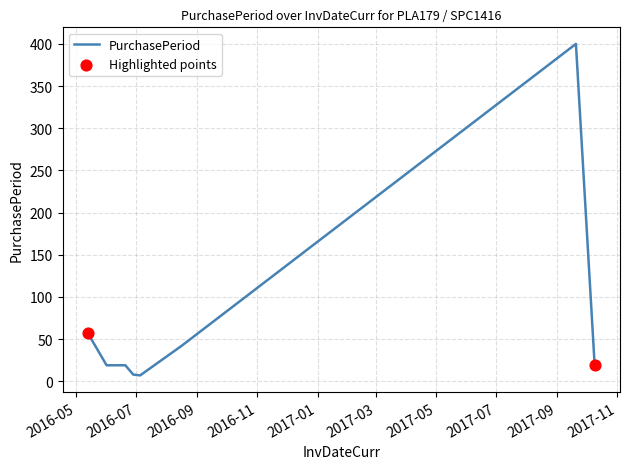

What is the maximum value shown in the chart?

400